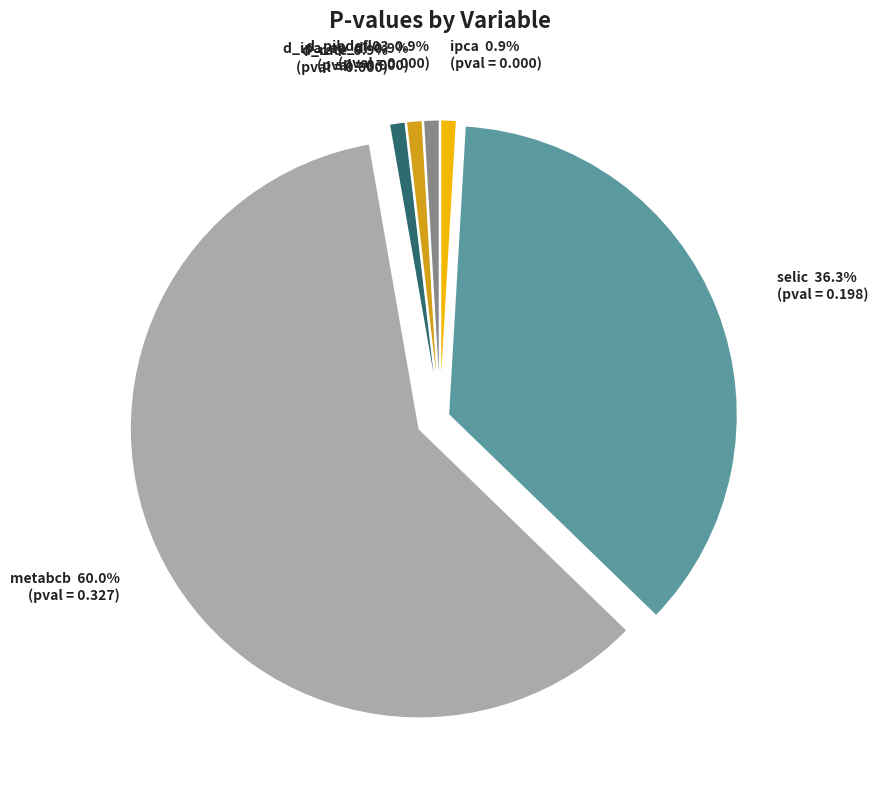

Between selic and d_ipa_ep_di, which is larger?

selic